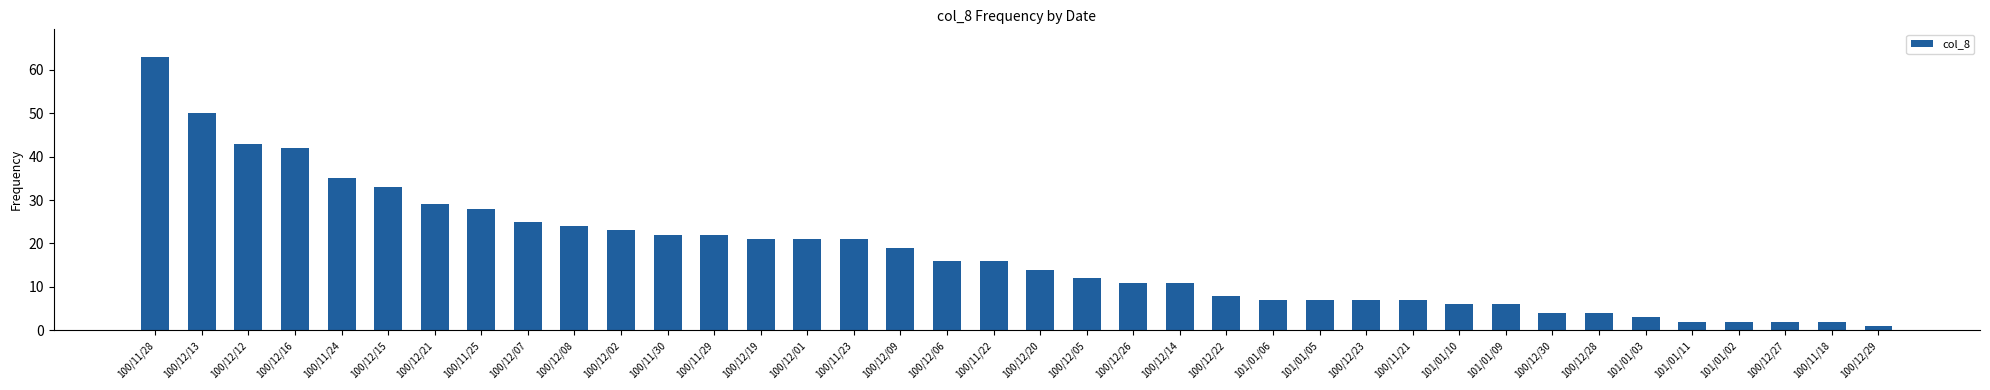

What is the label of the 7th bar from the right?

100/12/28